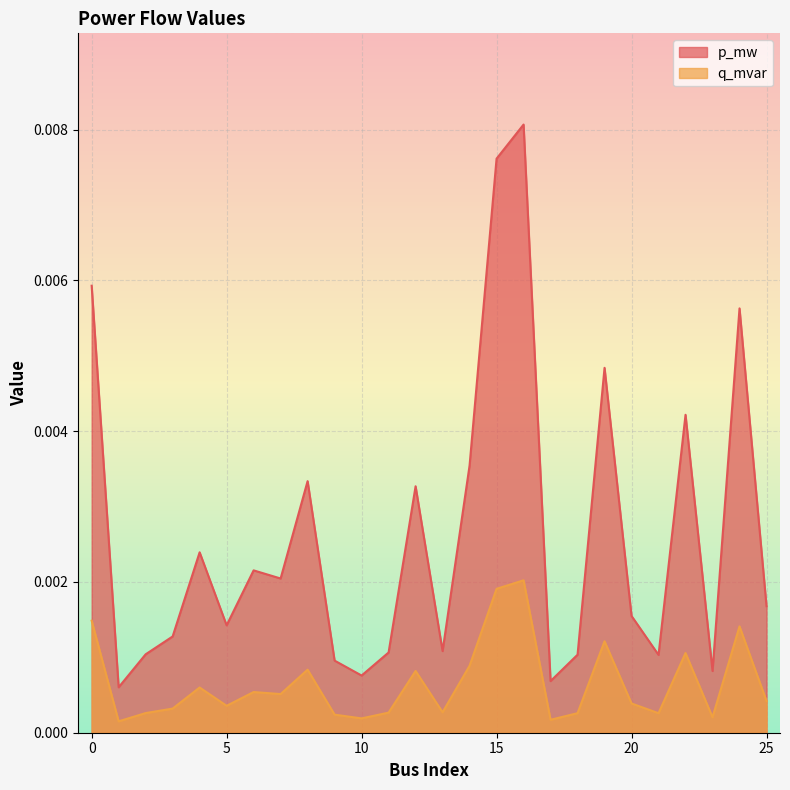

Rank the categories by p_mw value from highest to lowest.

16, 15, 0, 24, 19, 22, 14, 8, 12, 4, 6, 7, 25, 20, 5, 3, 13, 11, 2, 18, 21, 9, 23, 10, 17, 1